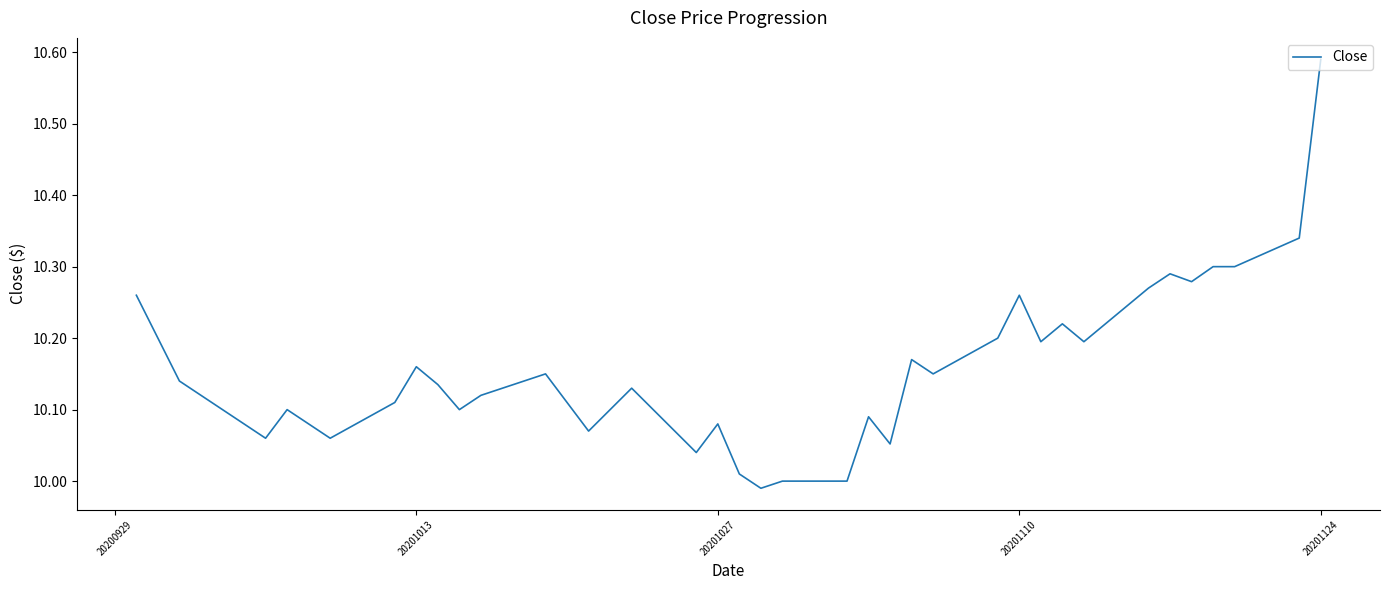

Is it true that the value at 20201124 is 7.2?

False